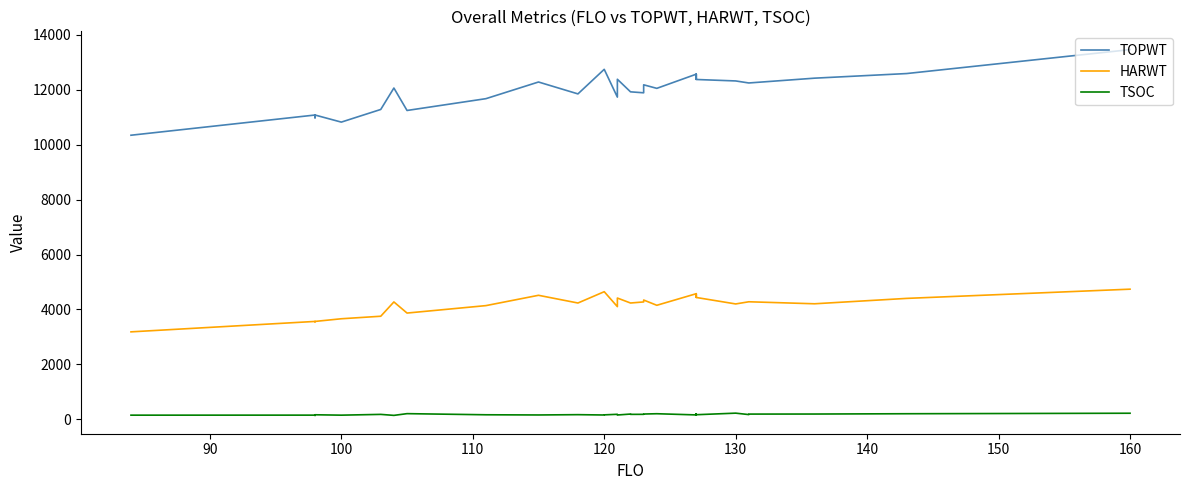

True or false: TSOC has more than 1 interior local peaks.

True